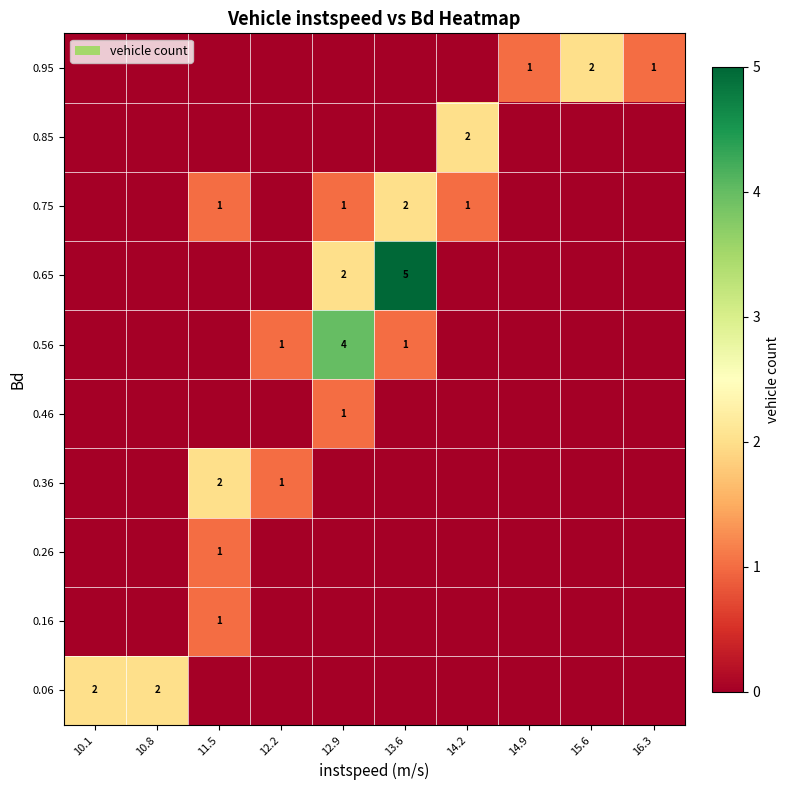

The 0.95 series shows 1 at 16.3. True or false?

True